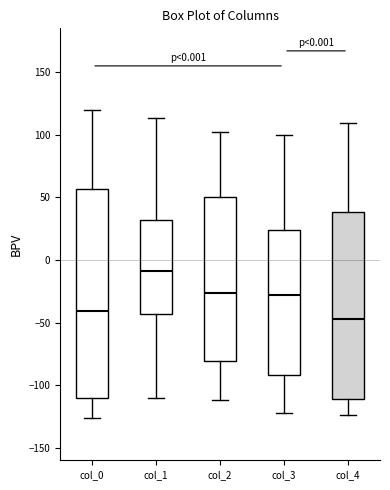

Which box's median line is the lowest?

col_4